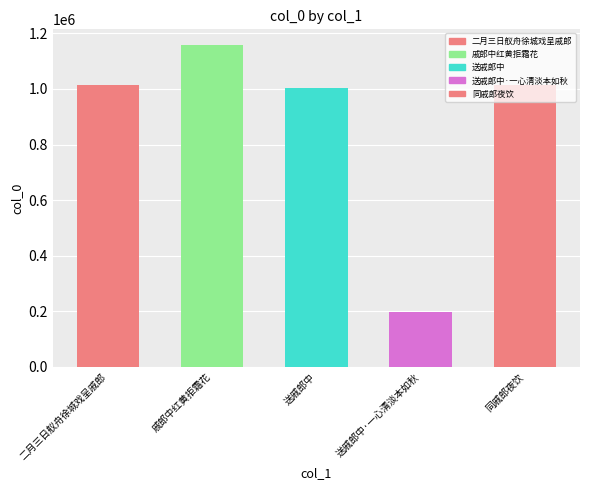

What is the approximate value at 同戚郎夜饮?

1014325